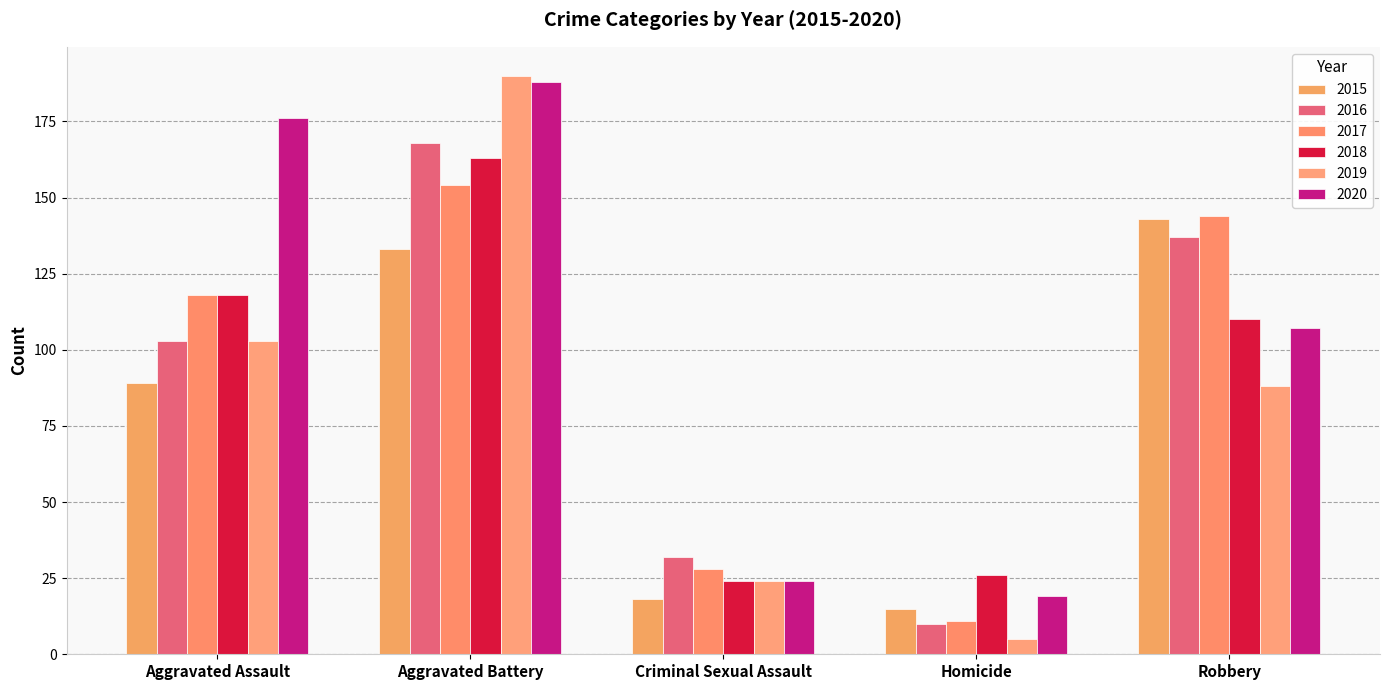

List the series in order of their peak value, highest first.

2019, 2020, 2016, 2018, 2017, 2015